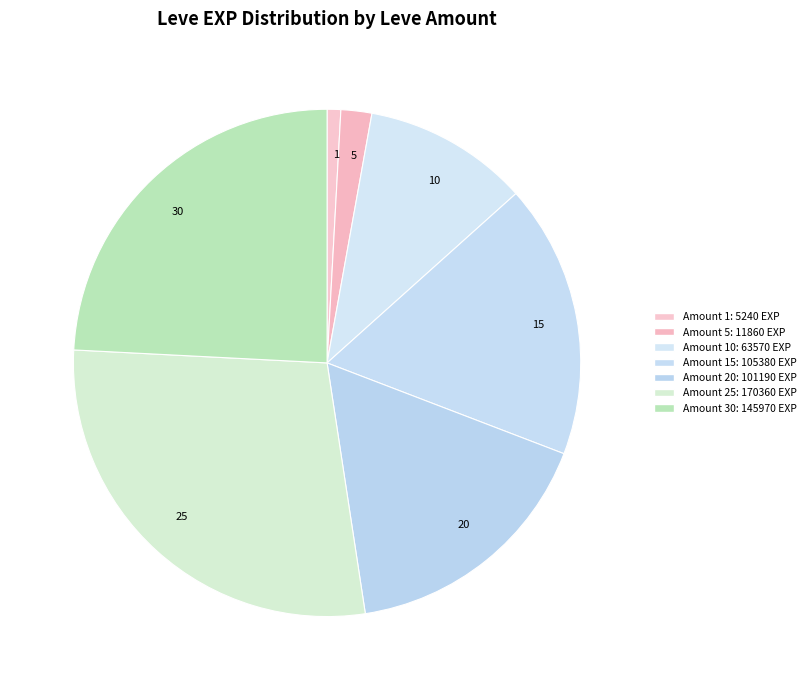

Is it true that 1 is 11% of the pie?

False